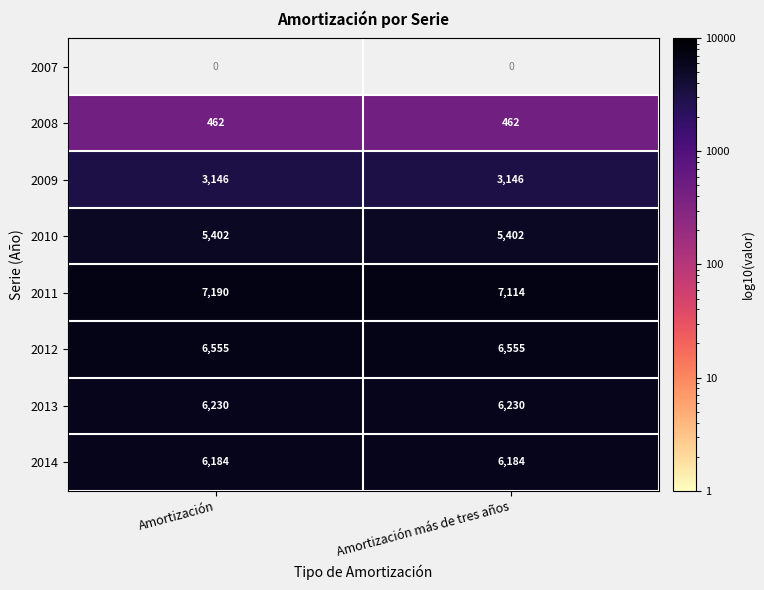

The value of 2008 at Amortización is 671. True or false?

False